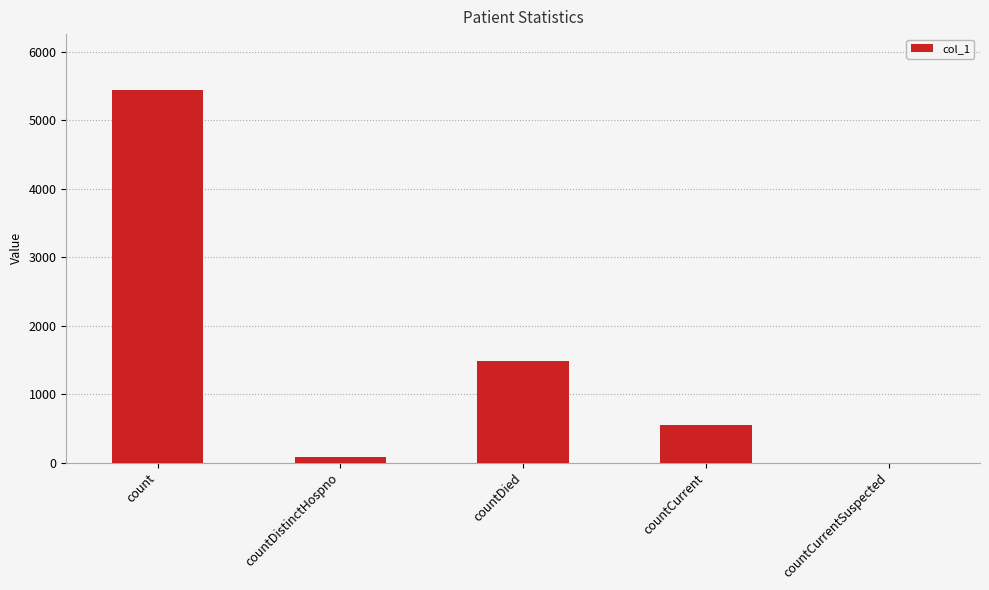

The chart shows a value of 542 at countCurrent. True or false?

True